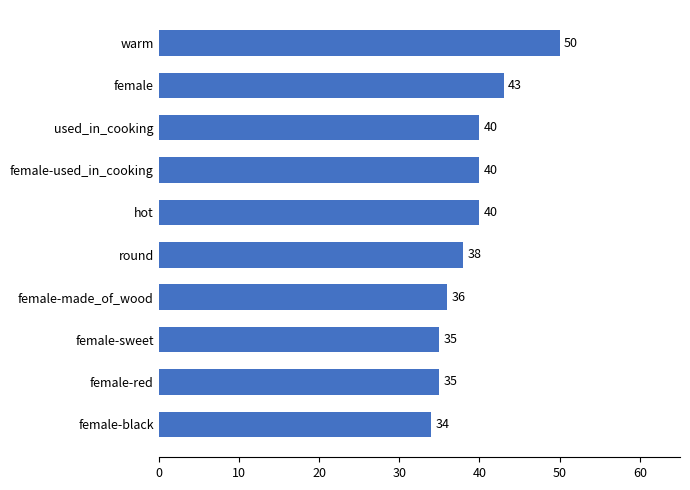

Is it true that the value at female-black is 34?

True